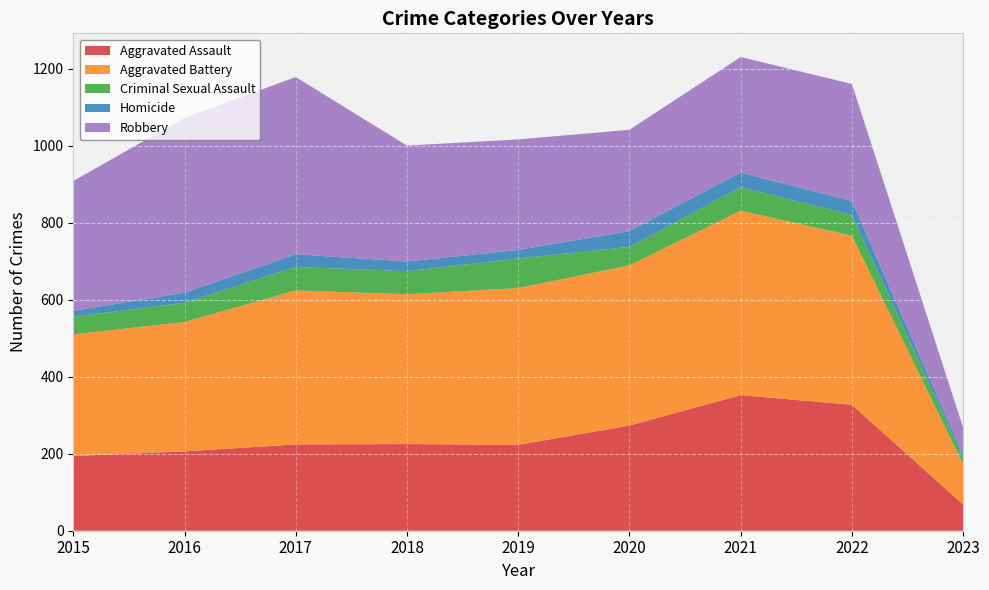

Reading left to right, list all the values displayed in this chart.

Aggravated Assault: 194	206	224	225	223	273	352	327	68
Aggravated Battery: 316	336	400	389	407	416	479	439	105
Criminal Sexual Assault: 46	50	61	60	77	48	61	54	16
Homicide: 15	26	33	25	22	41	38	36	7
Robbery: 337	454	460	301	287	263	300	304	72